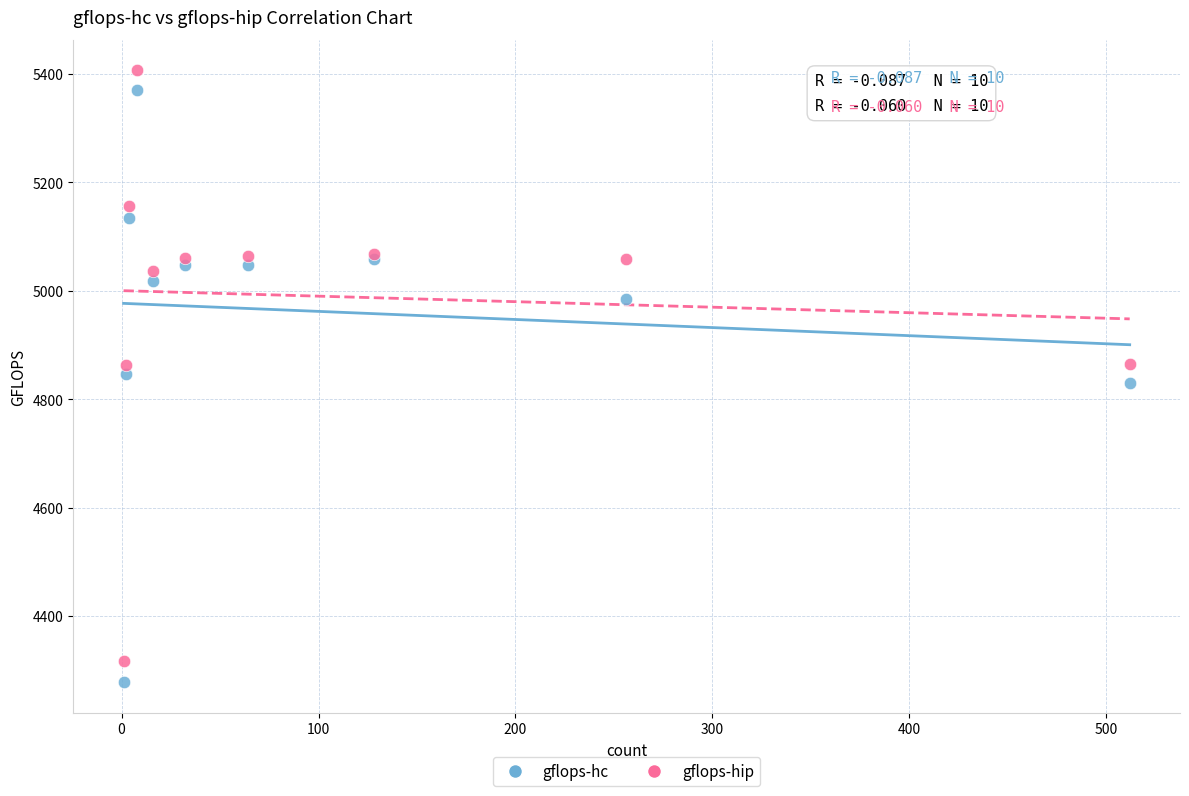

Which series has the largest Y range (max minus min)?

gflops-hc